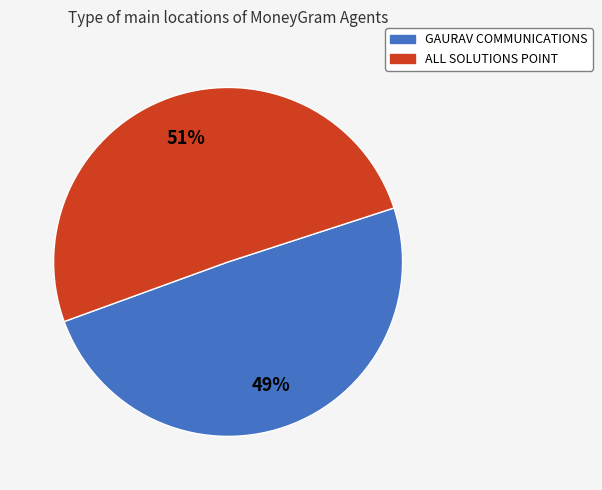

To the nearest percent, what percentage of the pie is ALL SOLUTIONS POINT?

51%